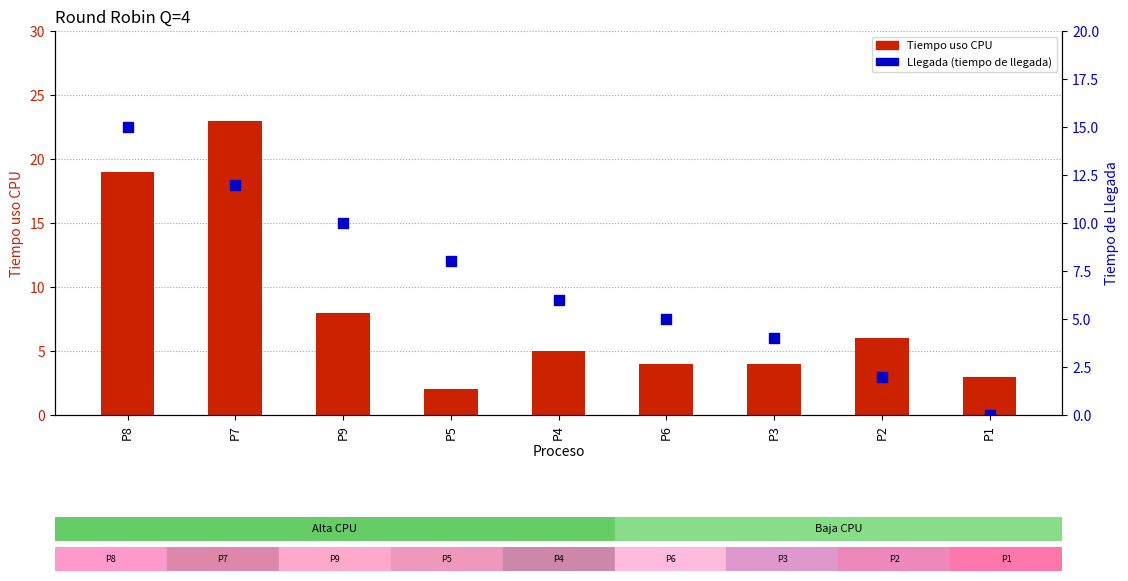

At how many categories does at least one series exceed 7?

4